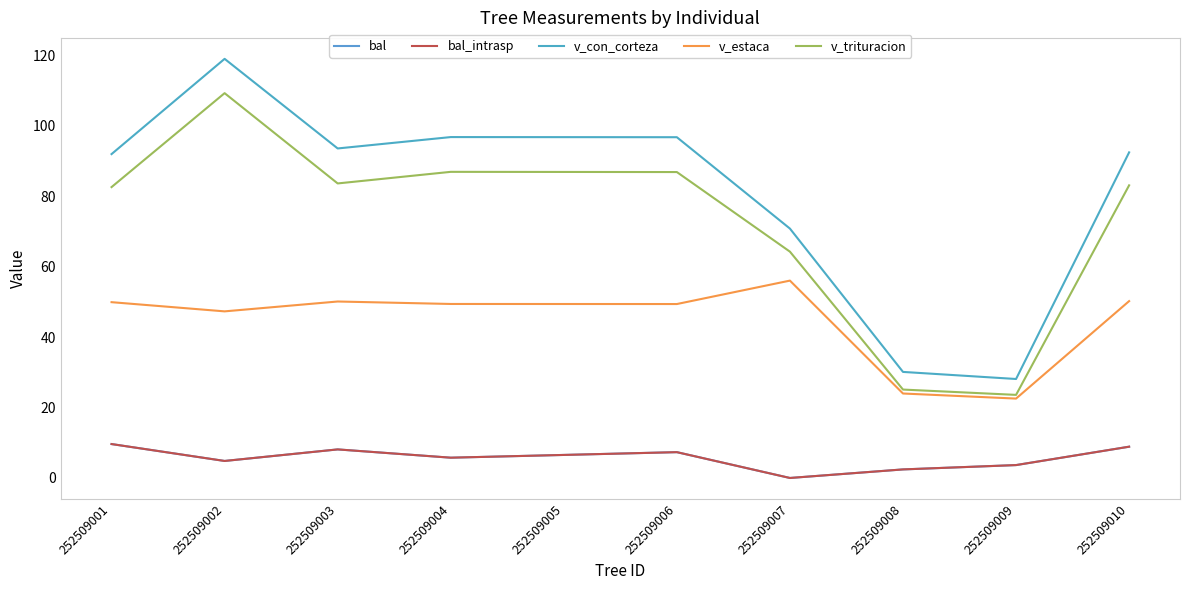

What is the difference between the maximum and minimum values in the v_estaca series?

33.5